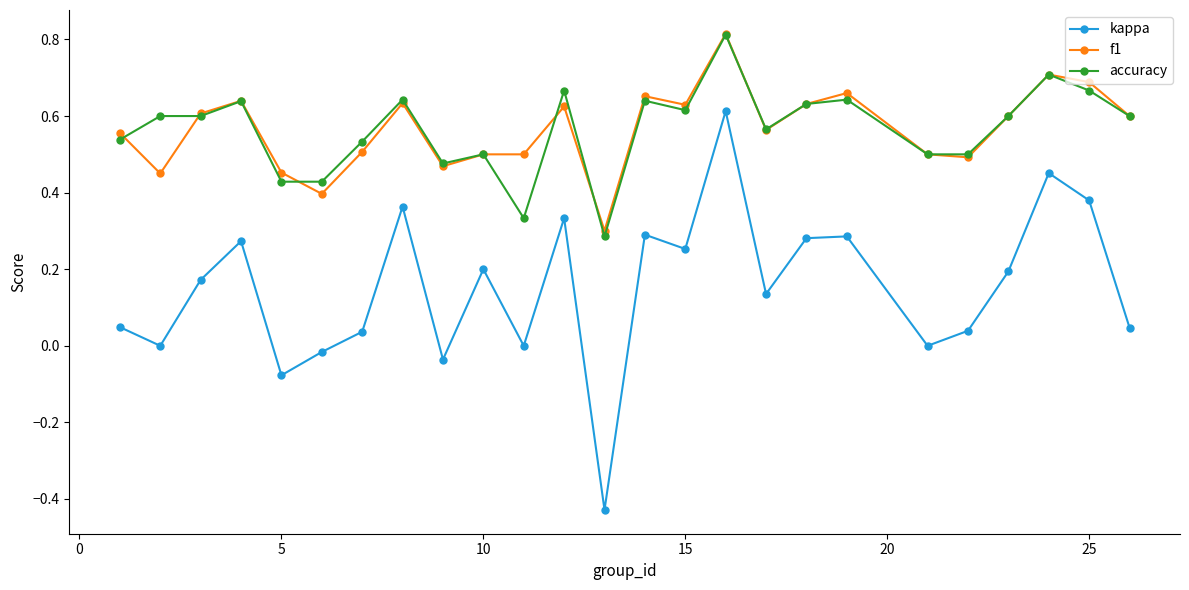

Does the chart display data point markers on the line(s)?

Yes